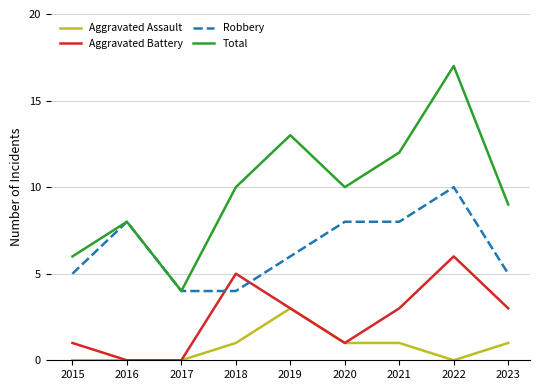

What value does the Aggravated Assault series have at 2019?

3